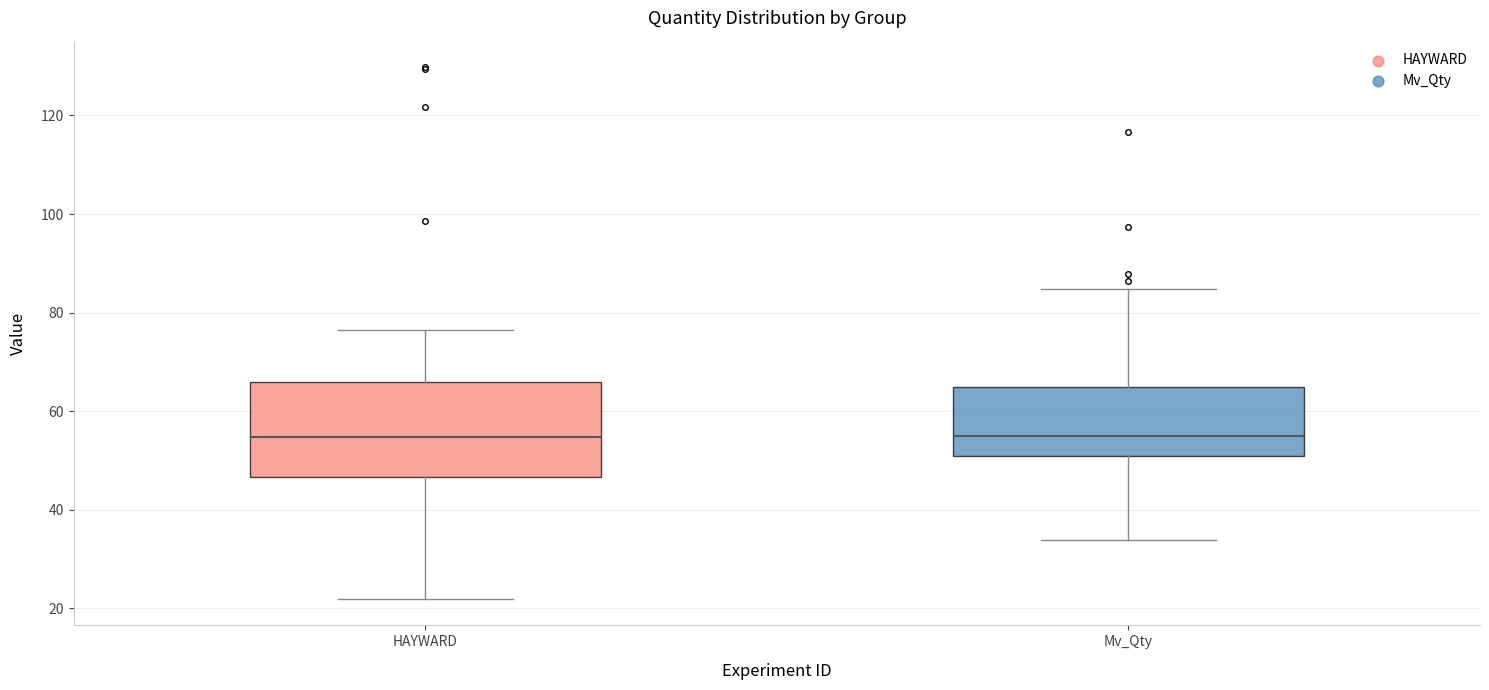

Reading left to right, read every box against the y-axis: the position of its median line, the range the box covers, and the ends of its whiskers. The values are not printed on the chart, so give them approximately, as read against the axis.

HAYWARD: median 54, box 46 to 66, whiskers 22 to 76
Mv_Qty: median 54, box 50 to 64, whiskers 34 to 84